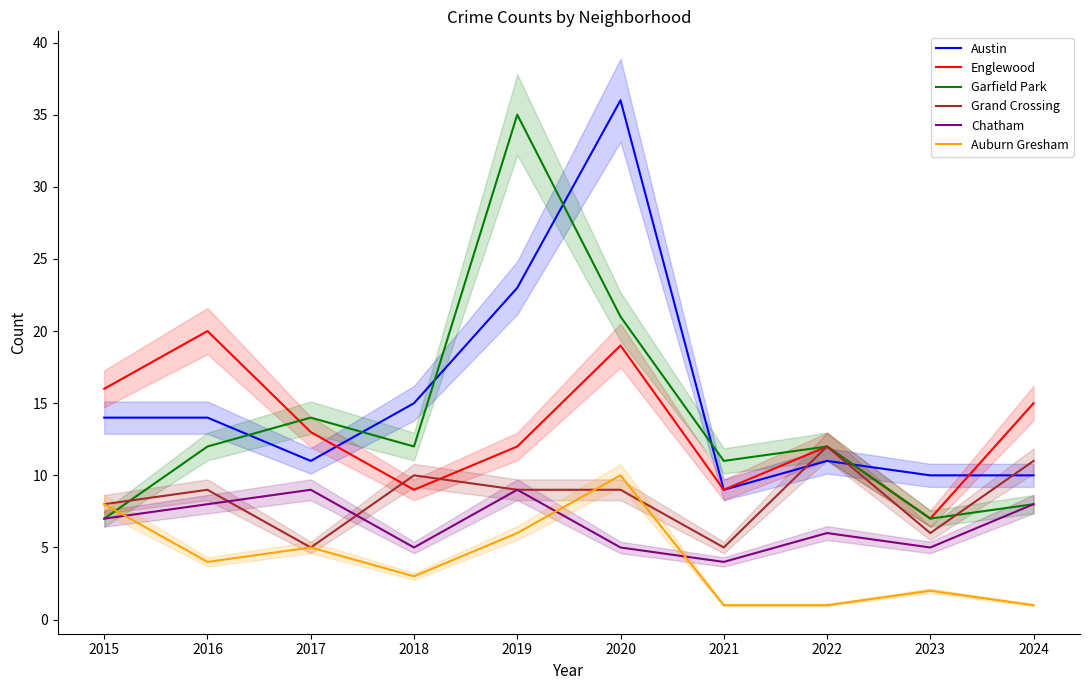

Reading right to left, extract all data points from this chart.

Austin: 2024=10	2023=10	2022=11	2021=9	2020=36	2019=23	2018=15	2017=11	2016=14	2015=14
Englewood: 2024=15	2023=7	2022=12	2021=9	2020=19	2019=12	2018=9	2017=13	2016=20	2015=16
Garfield Park: 2024=8	2023=7	2022=12	2021=11	2020=21	2019=35	2018=12	2017=14	2016=12	2015=7
Grand Crossing: 2024=11	2023=6	2022=12	2021=5	2020=9	2019=9	2018=10	2017=5	2016=9	2015=8
Chatham: 2024=8	2023=5	2022=6	2021=4	2020=5	2019=9	2018=5	2017=9	2016=8	2015=7
Auburn Gresham: 2024=1	2023=2	2022=1	2021=1	2020=10	2019=6	2018=3	2017=5	2016=4	2015=8